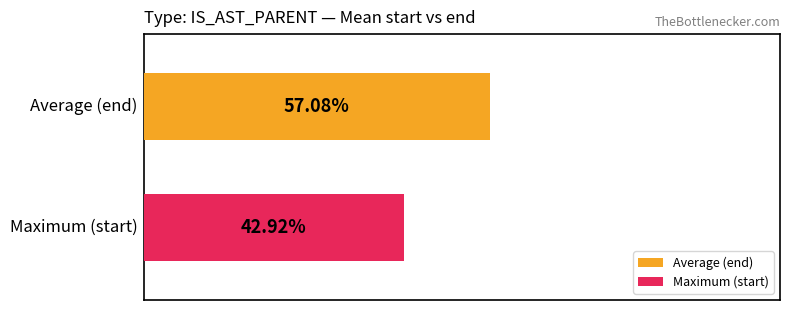

Rank the series by their maximum value, from highest to lowest.

Average (end), Maximum (start)